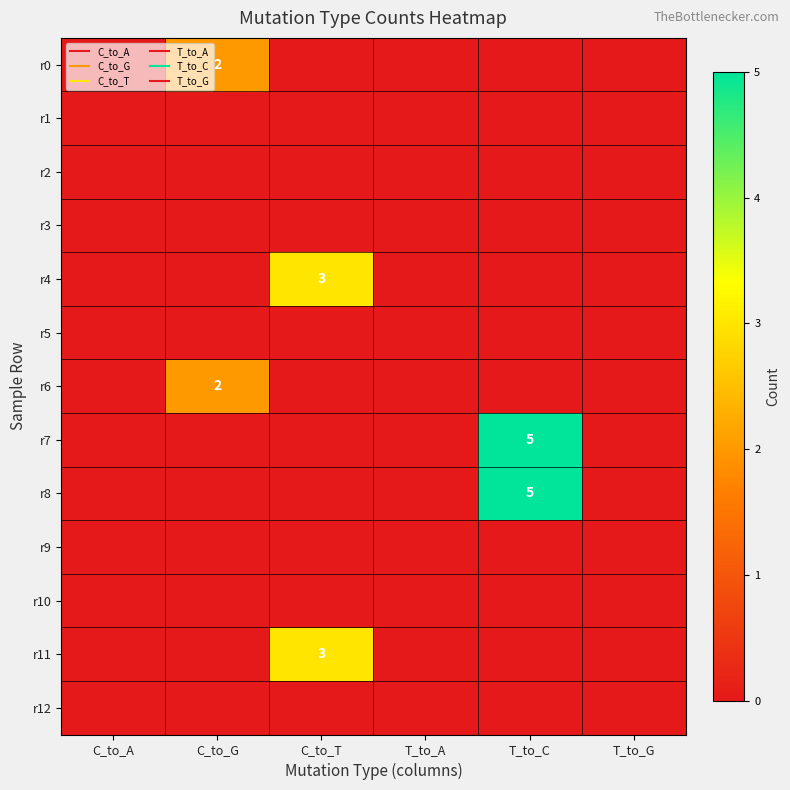

List the labels in order of r10 value, largest first.

C_to_A, C_to_G, C_to_T, T_to_A, T_to_C, T_to_G